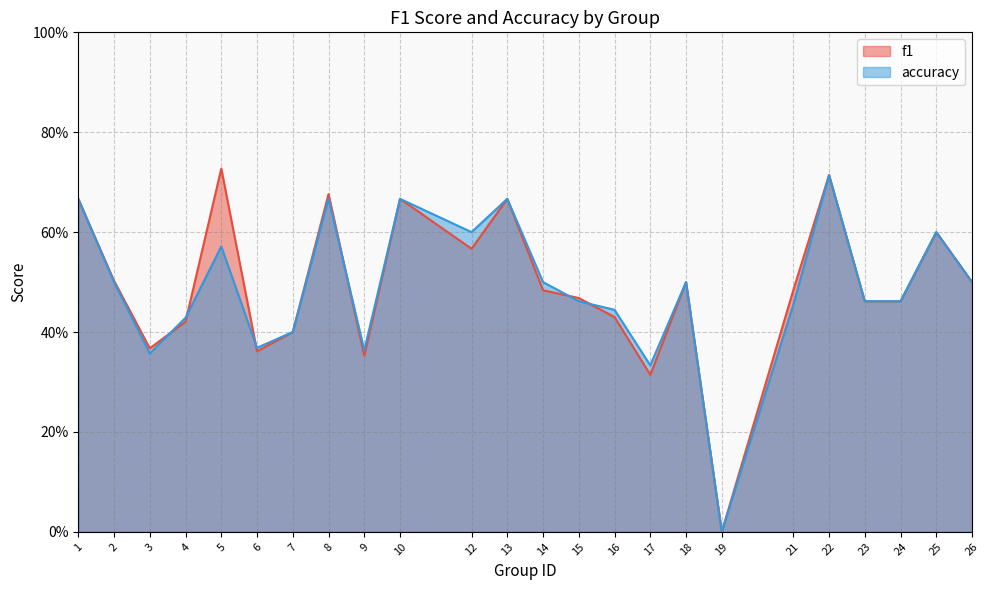

True or false: accuracy and f1 cross at least once.

True